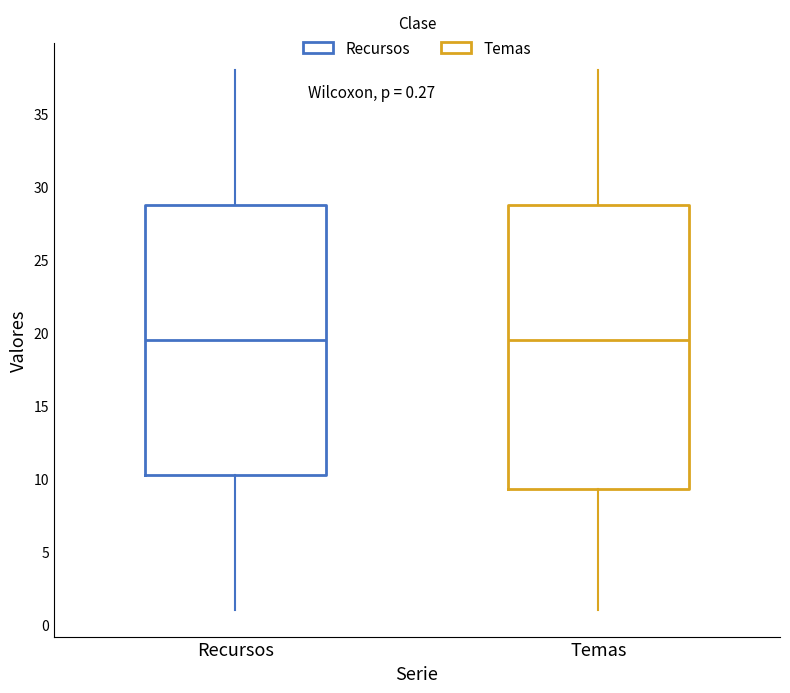

Which box is the tallest, from its lower edge to its upper edge?

Temas